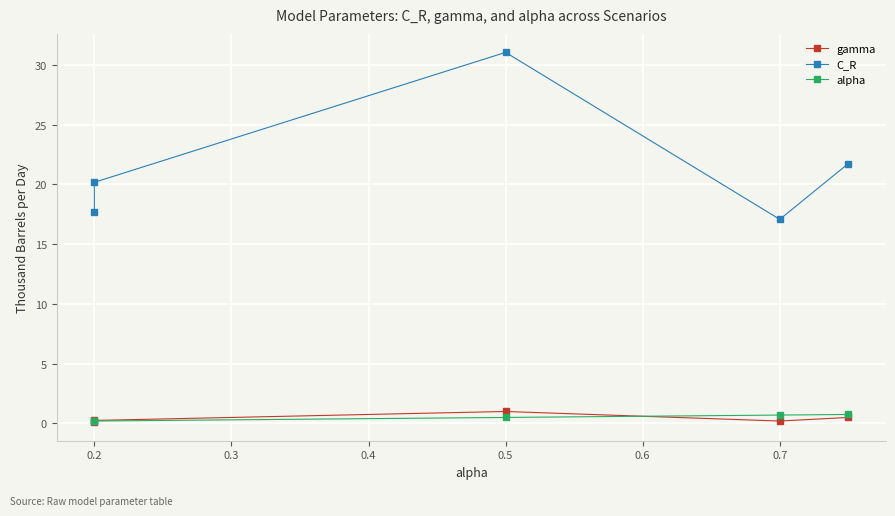

True or false: alpha and C_R cross at least once.

False